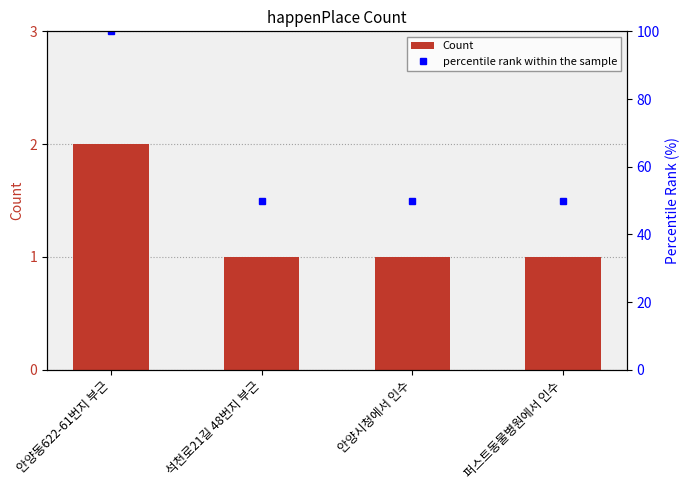

At which label is percentile rank within the sample closest to 75?

안양동622-61번지 부근